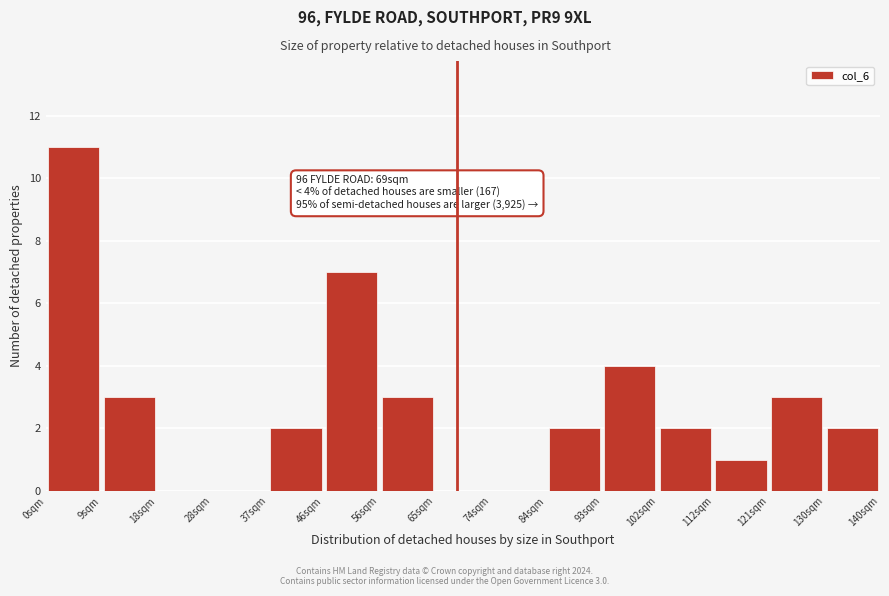

Which range on the x-axis has the tallest bar?

0 to 9